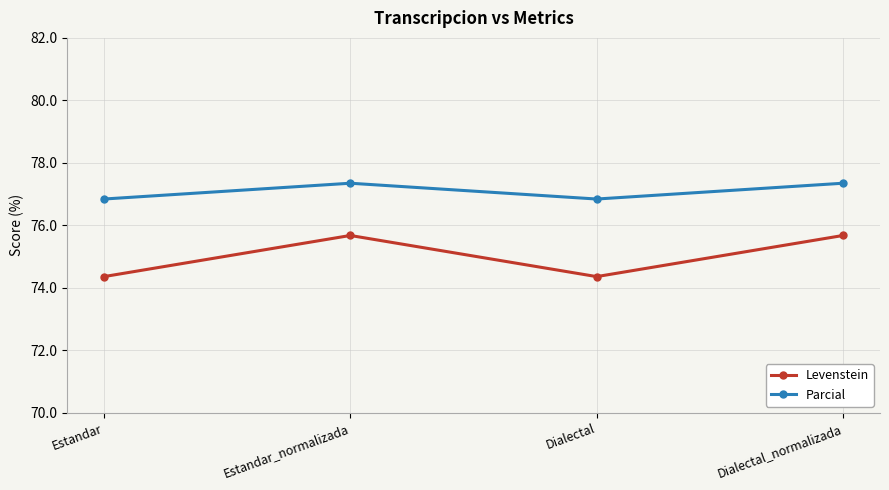

At which label does Parcial first exceed 77?

Estandar_normalizada